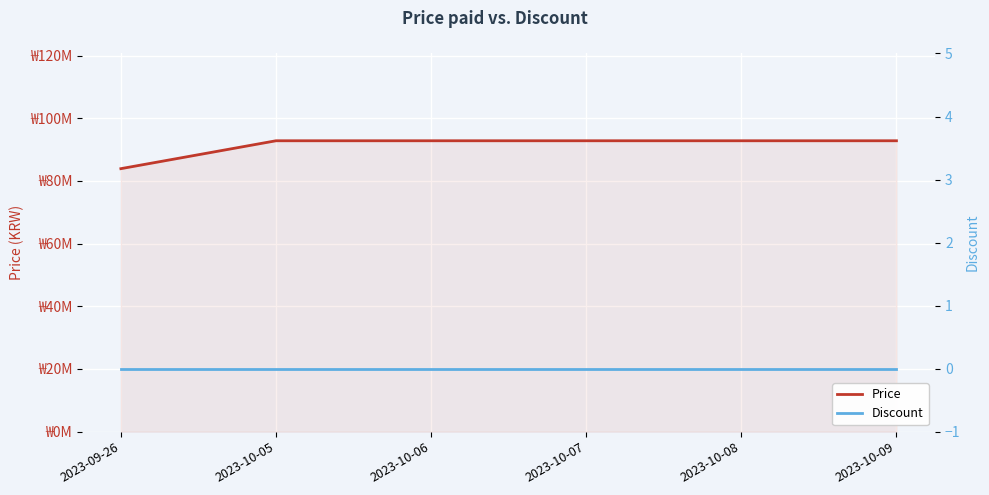

True or false: Discount and Price intersect in this chart.

False